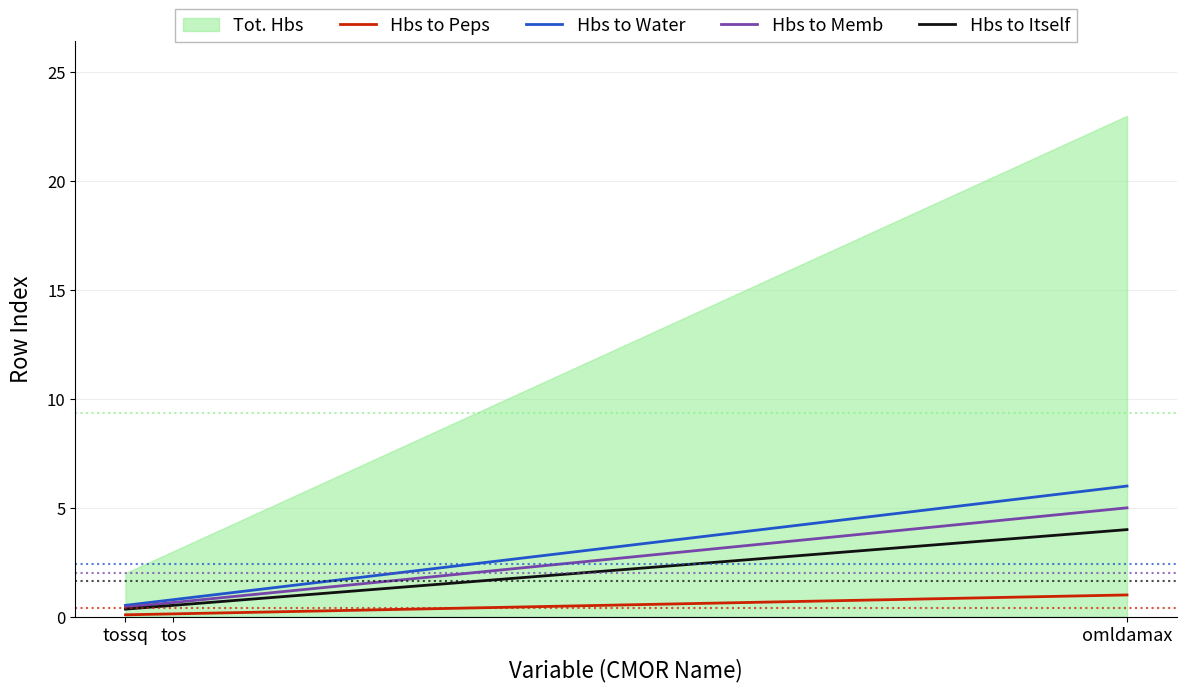

At how many categories does at least one series exceed 5?

1